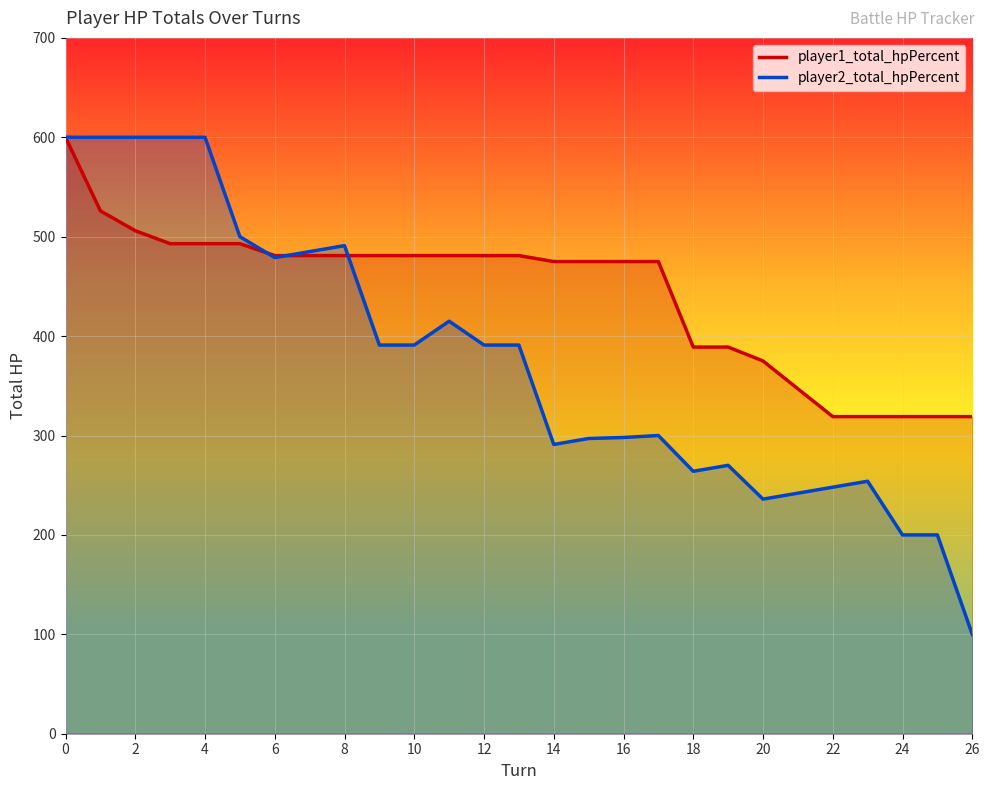

At how many categories does at least one series exceed 207?

27